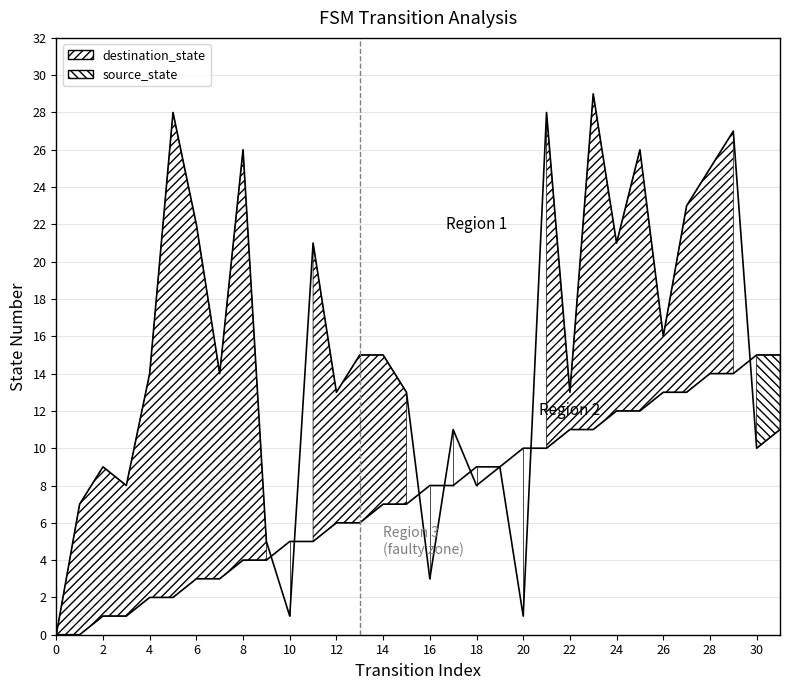

Reading right to left, transcribe all the data shown in this chart.

source_state: 31=15	30=15	29=14	28=14	27=13	26=13	25=12	24=12	23=11	22=11	21=10	20=10	19=9	18=9	17=8	16=8	15=7	14=7	13=6	12=6	11=5	10=5	9=4	8=4	7=3	6=3	5=2	4=2	3=1	2=1	1=0	0=0
destination_state: 31=11	30=10	29=27	28=25	27=23	26=16	25=26	24=21	23=29	22=13	21=28	20=1	19=9	18=8	17=11	16=3	15=13	14=15	13=15	12=13	11=21	10=1	9=5	8=26	7=14	6=22	5=28	4=14	3=8	2=9	1=7	0=0